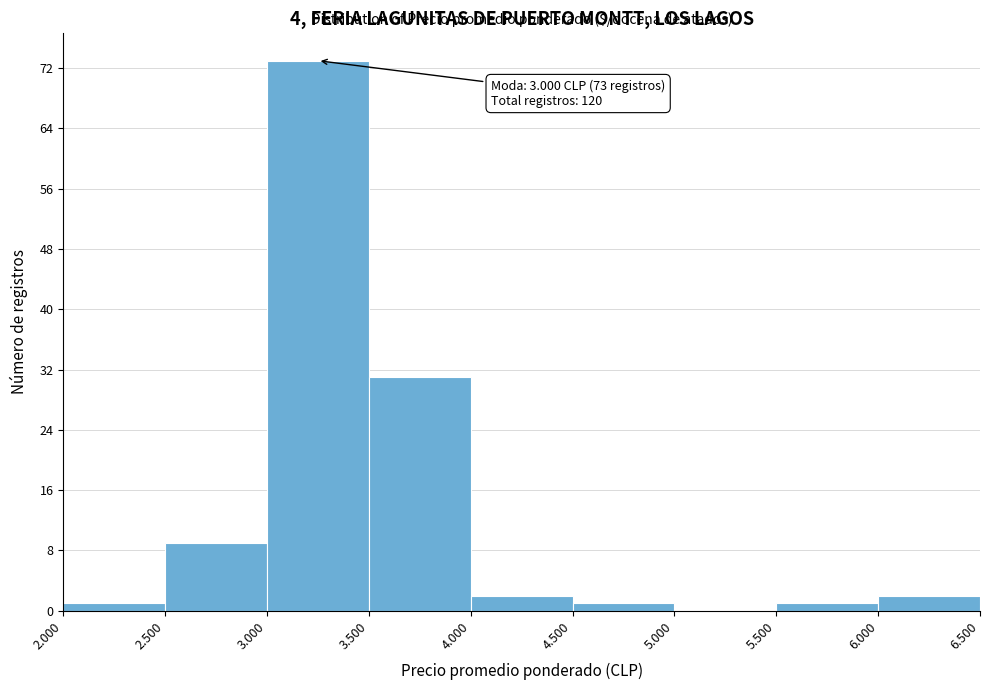

Reading left to right, what are all the values shown in this chart?

2.000=1	2.500=9	3.000=73	3.500=31	4.000=2	4.500=1	5.000=0	5.500=1	6.000=2